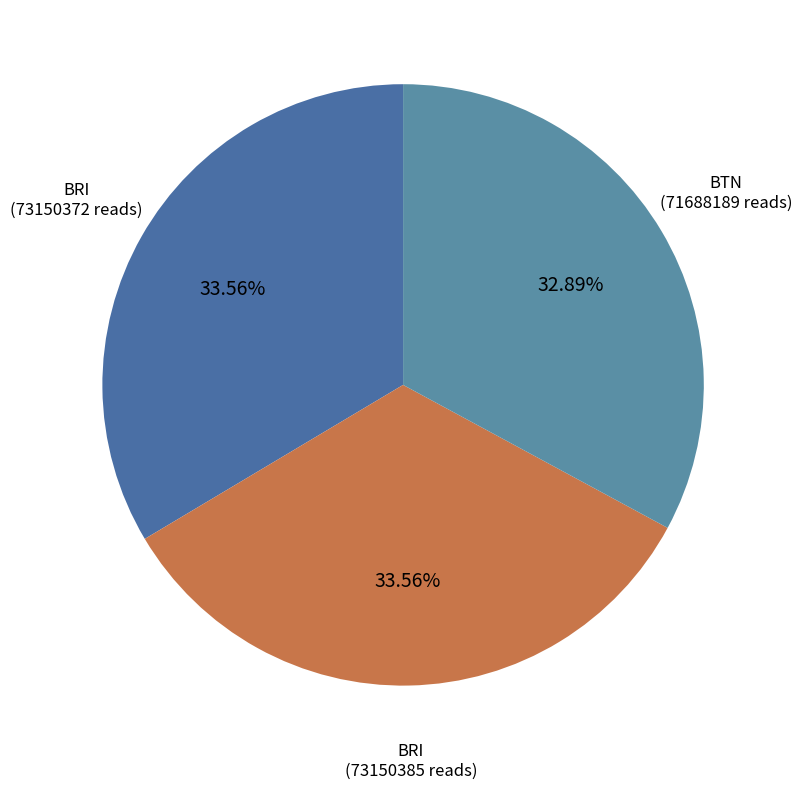

How many slices are in this pie chart?

3